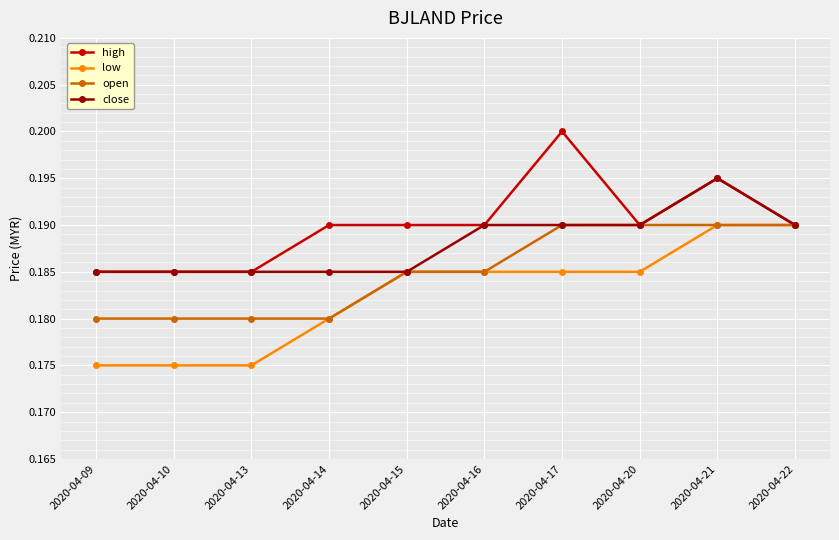

At which category does the chart reach its peak across all series?

2020-04-17